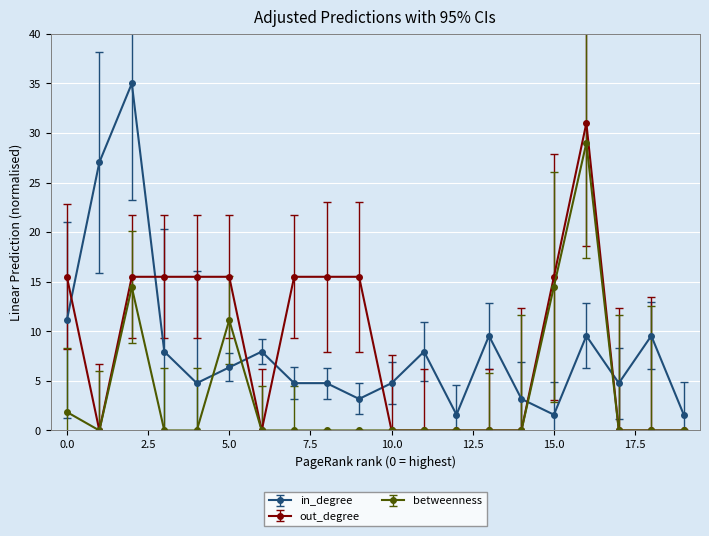

What is the value of the betweenness point at the 16th from the left?

14.5